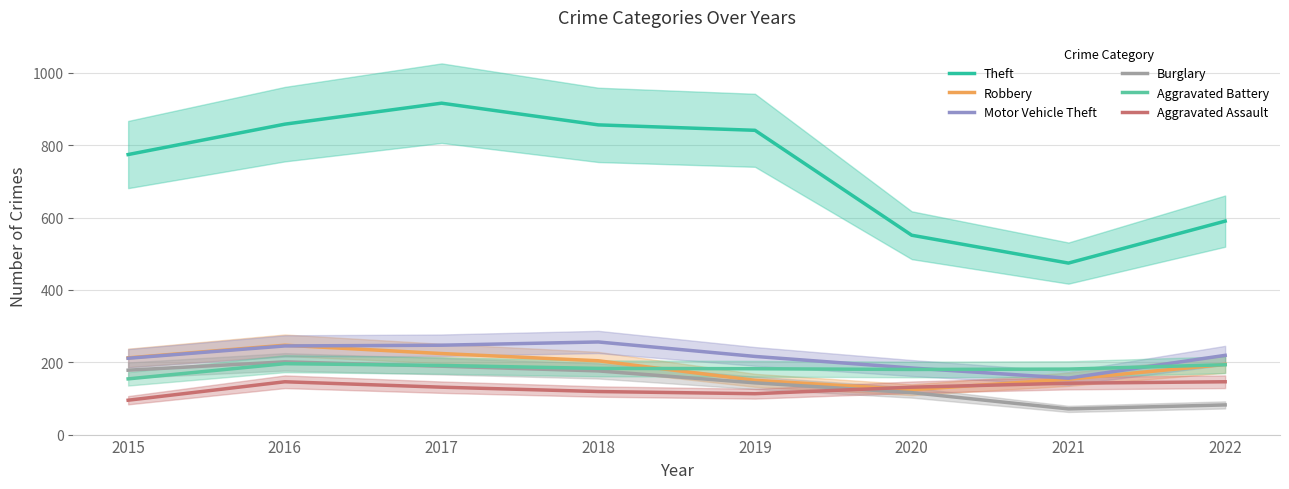

What is the difference between the highest and lowest values at 2021?

403